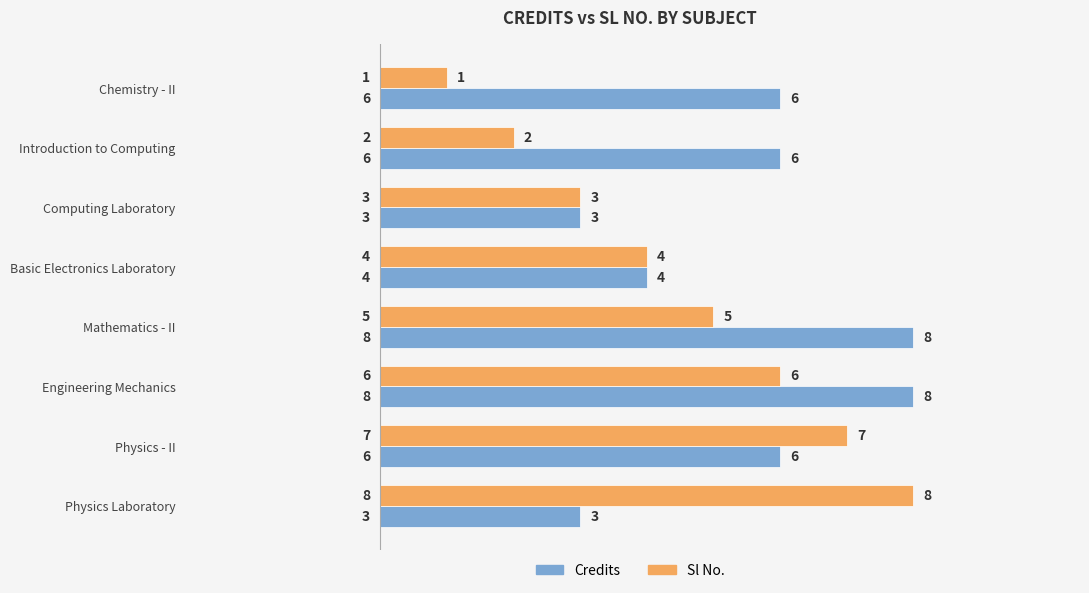

At Engineering Mechanics, list the series in order from largest to smallest.

Credits, Sl No.